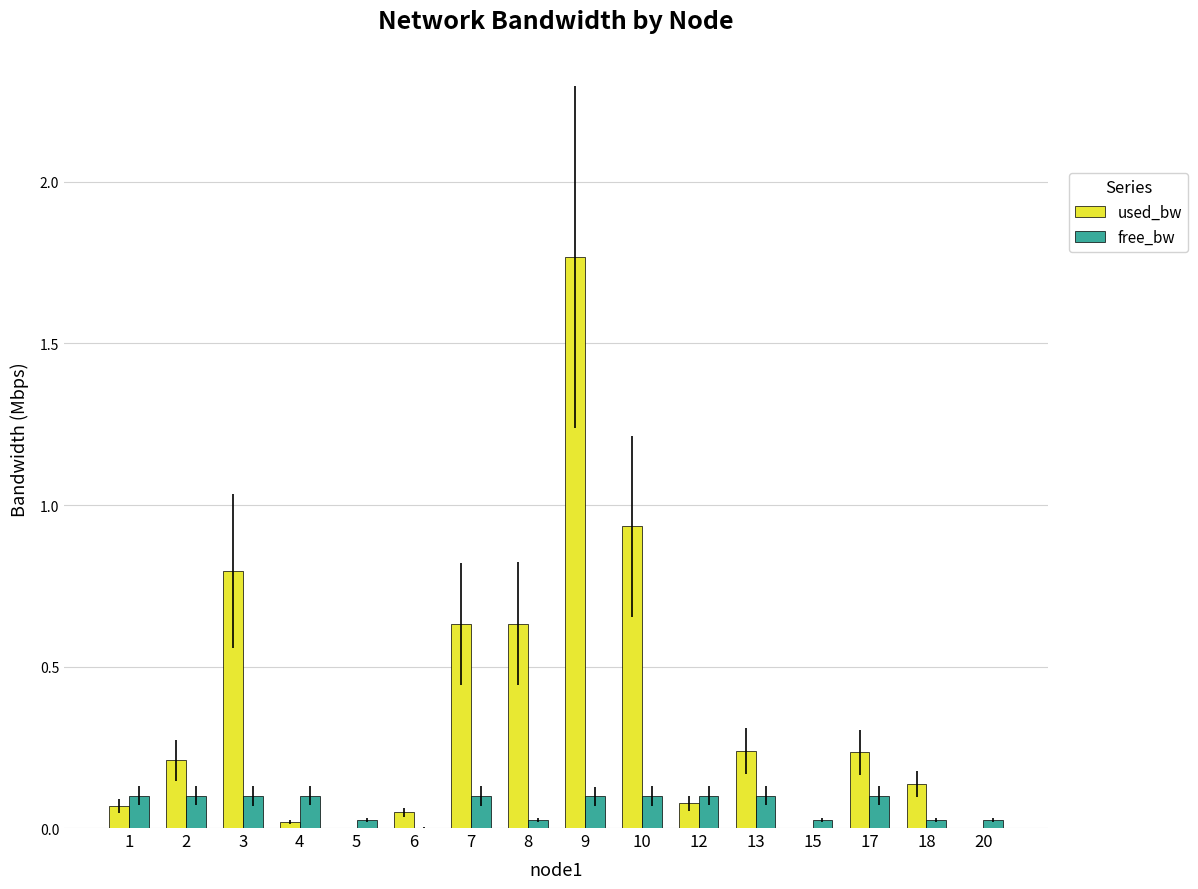

Are the bars grouped side by side (vs. stacked)?

Yes